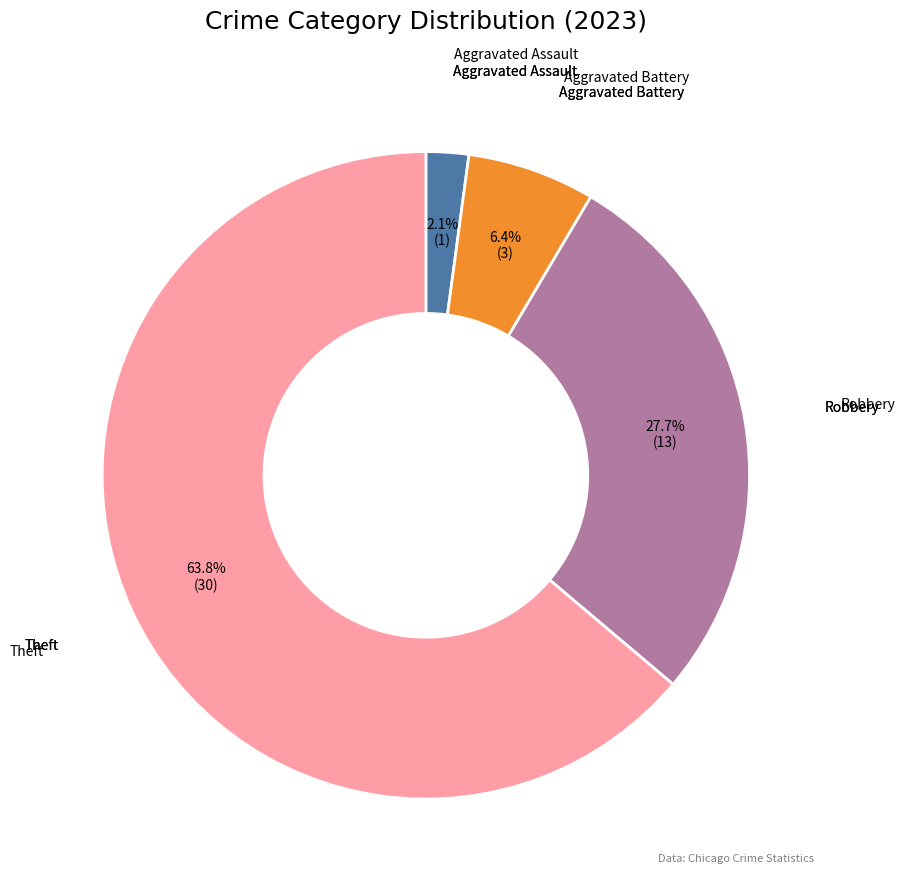

Is there a majority slice in this chart?

Yes